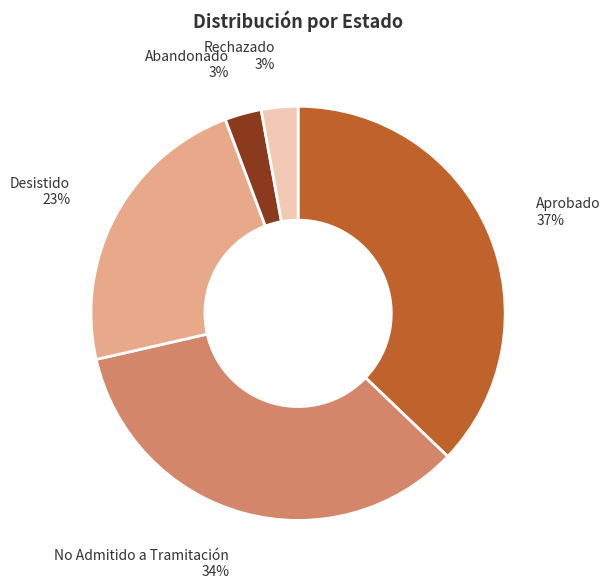

How many slices are in this pie chart?

5